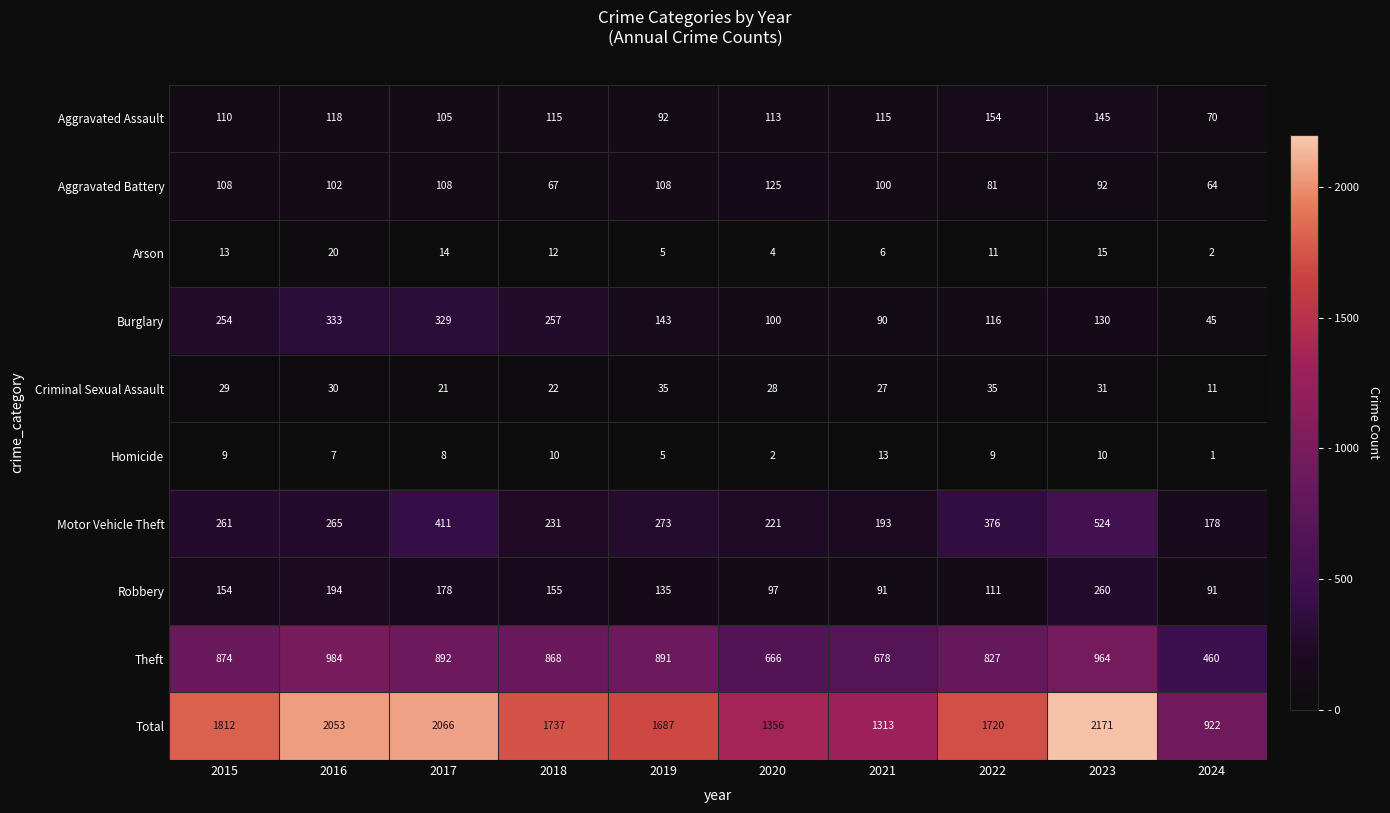

At how many categories does at least one series exceed 2152?

1